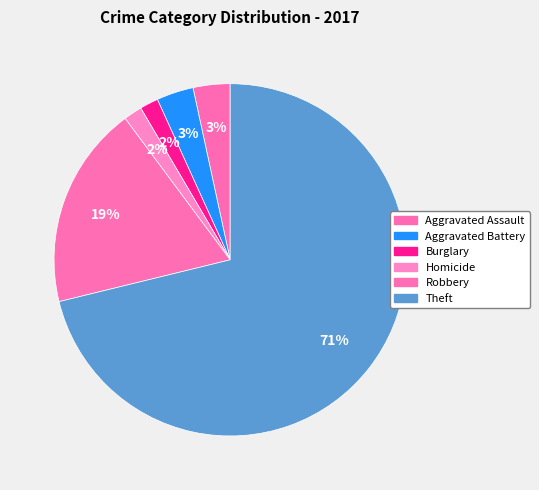

How many slices are in this pie chart?

6